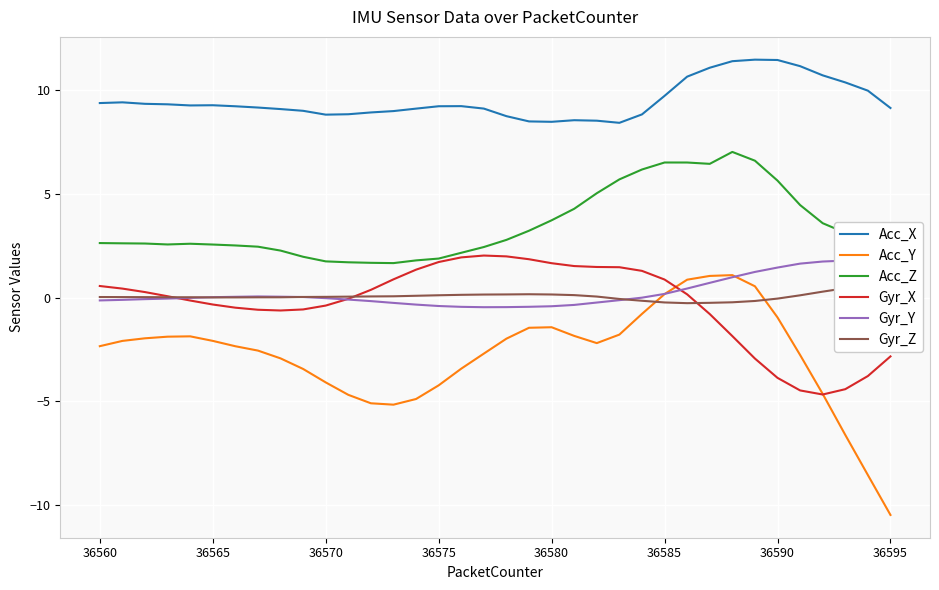

Is it true that Acc_Y equals -10.5 at 36595?

True